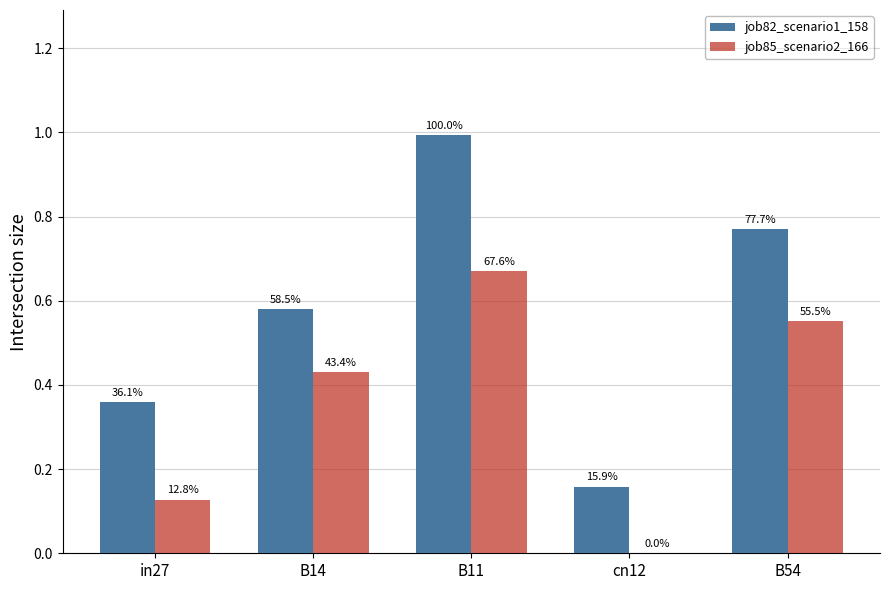

The value of job85_scenario2_166 at B14 is 0.4. True or false?

True